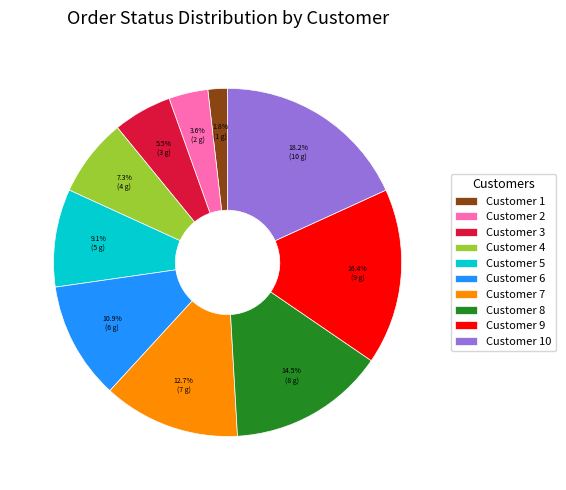

Is there any slice that represents more than half of the pie?

No